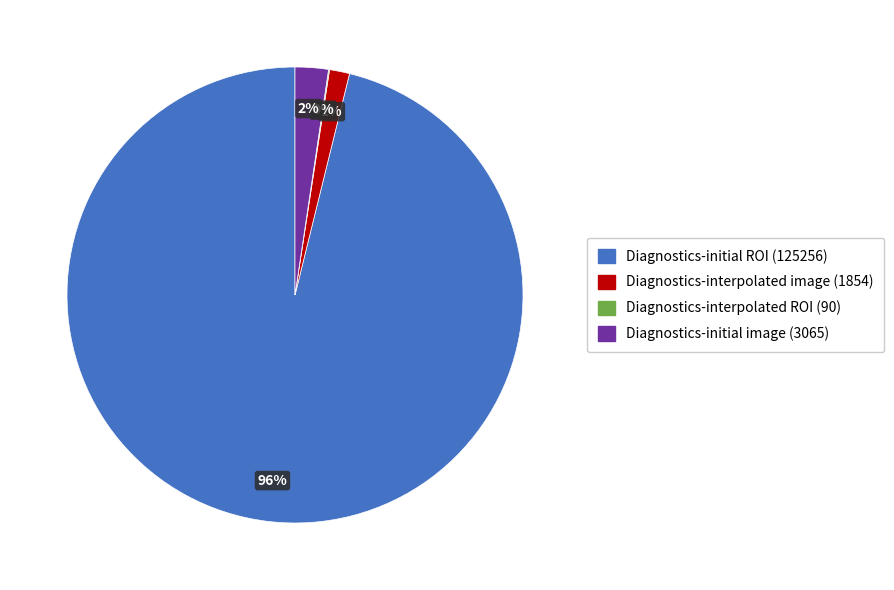

What is the largest slice in the pie chart?

Diagnostics-initial ROI (125256)